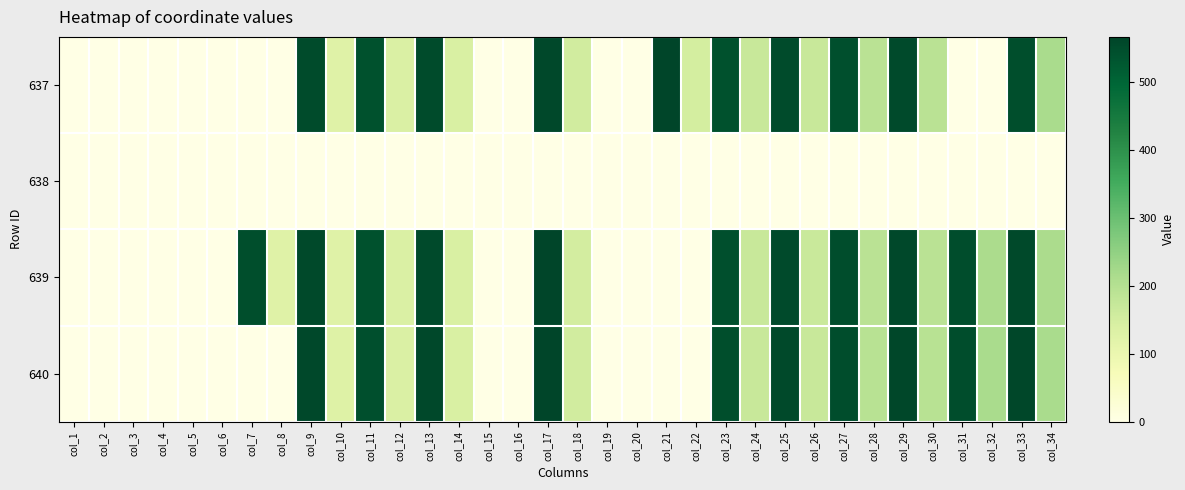

Rank the series by their maximum value, from highest to lowest.

640, 639, 637, 638